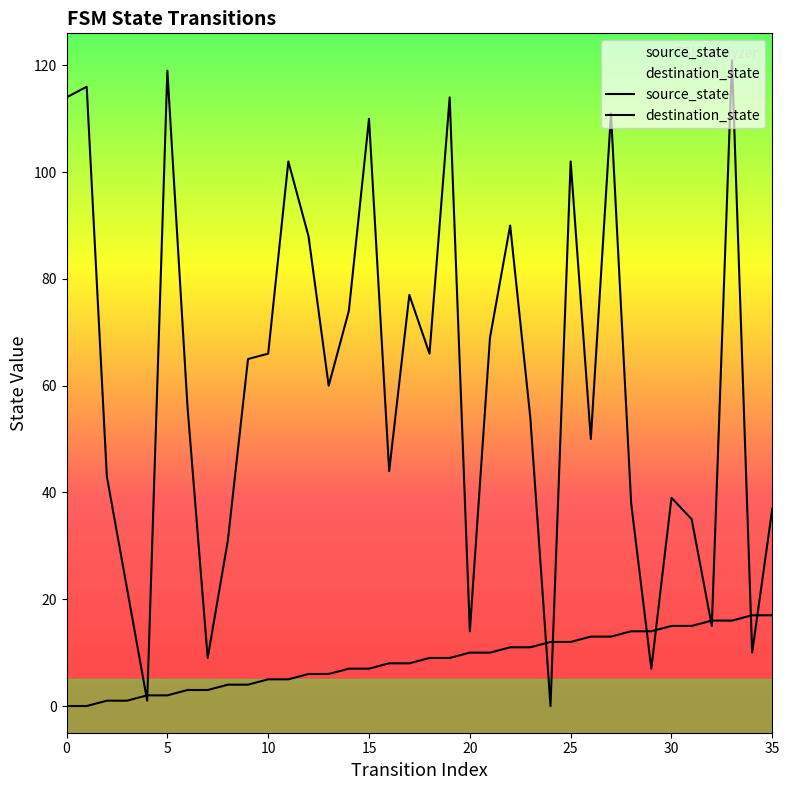

How many interior local valleys does the destination_state series have?

11